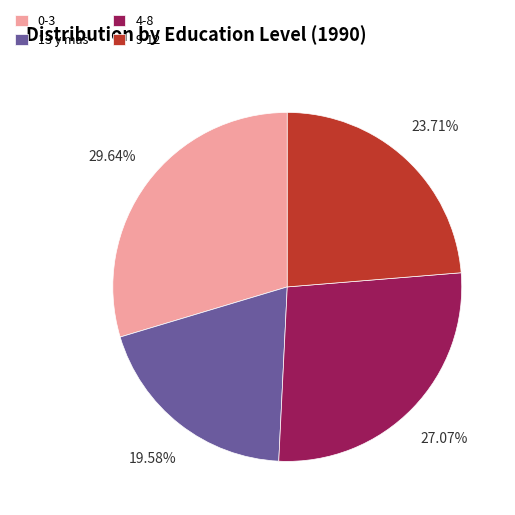

Which slice is the smallest?

13 y mas